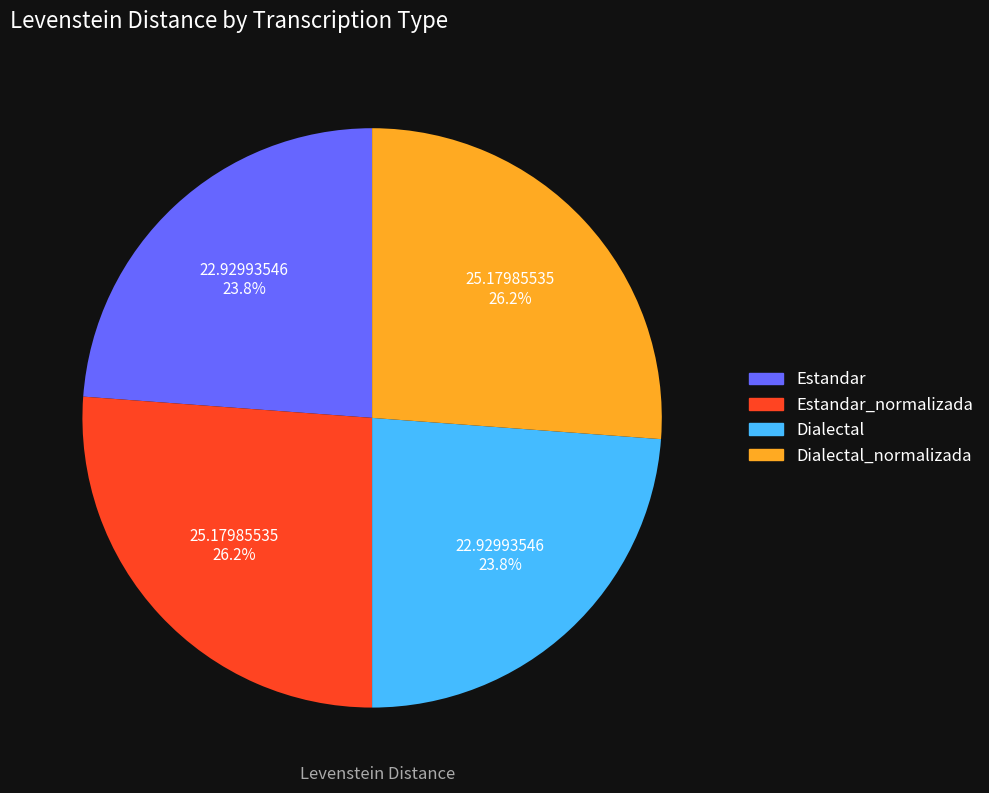

How many slices are in this pie chart?

4